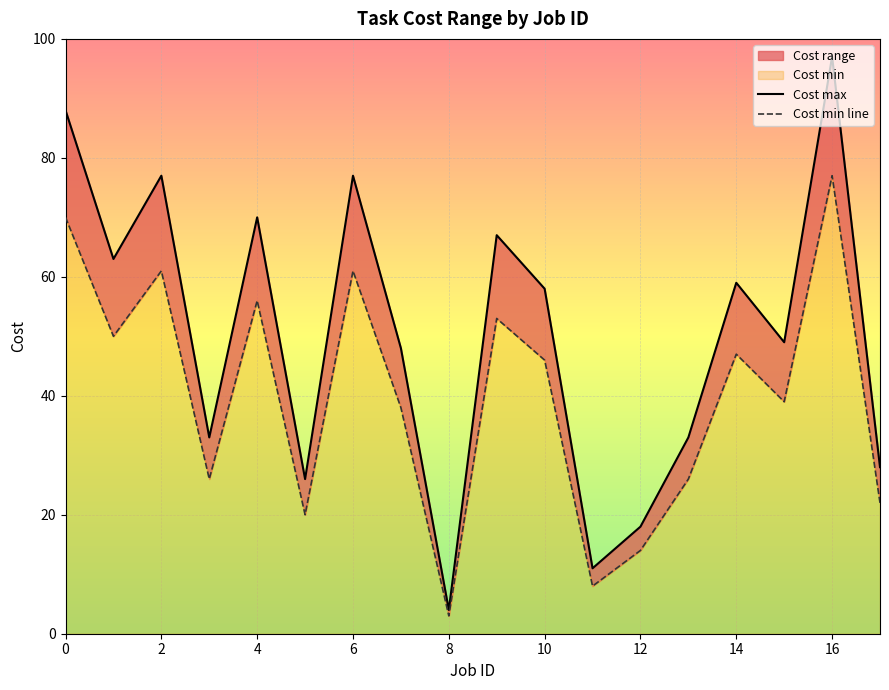

The Cost max series shows 21 at 7. True or false?

False